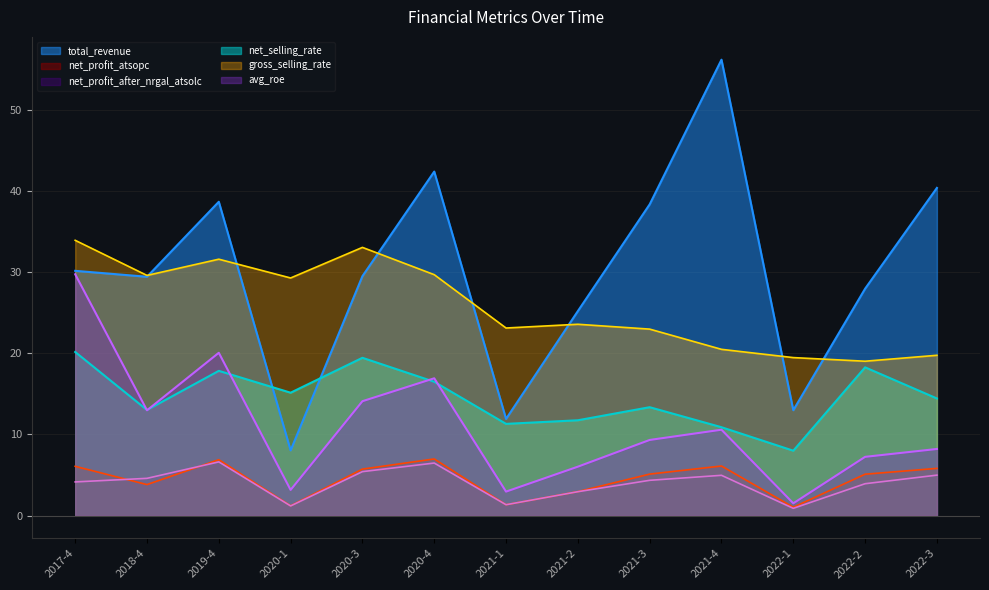

What is the approximate value of net_profit_after_nrgal_atsolc at 2022-3?

5.0